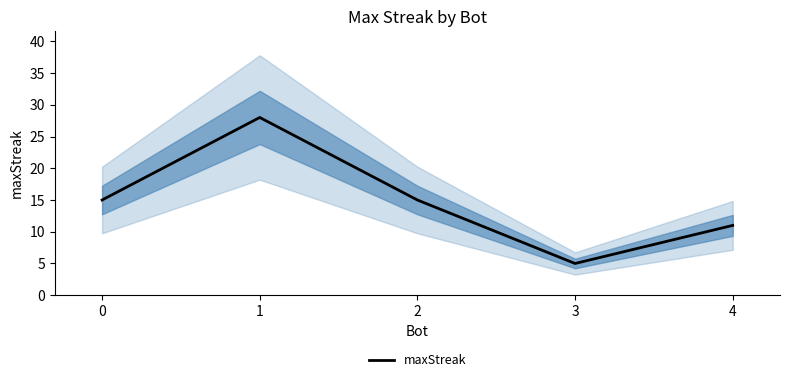

How many data points are less than 15?

2